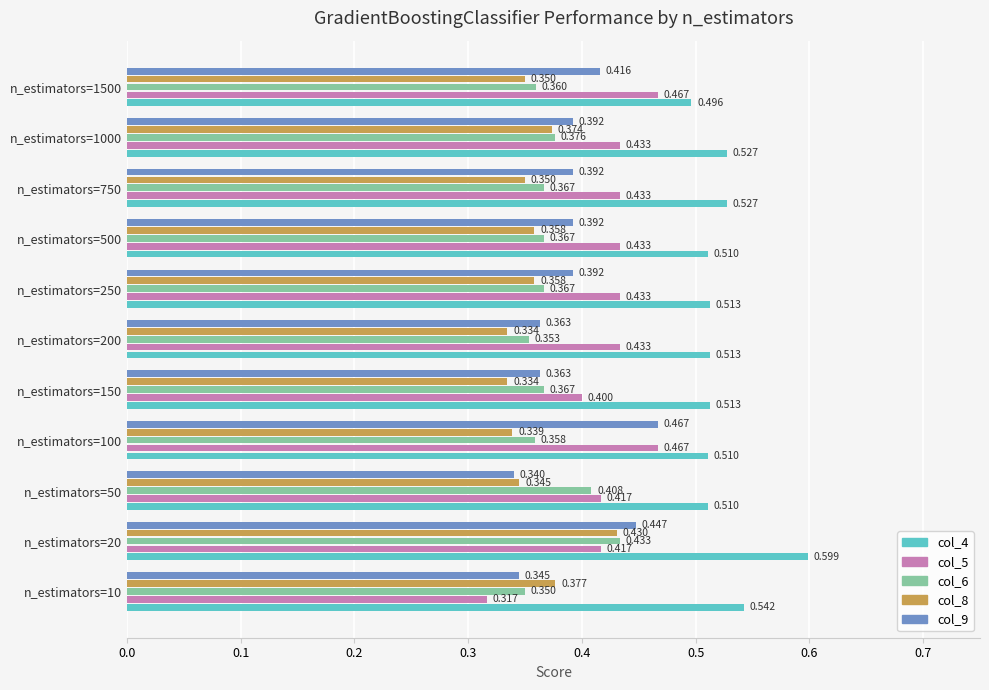

Is the value of col_4 at n_estimators=20 greater than the value of col_8 at n_estimators=50?

Yes